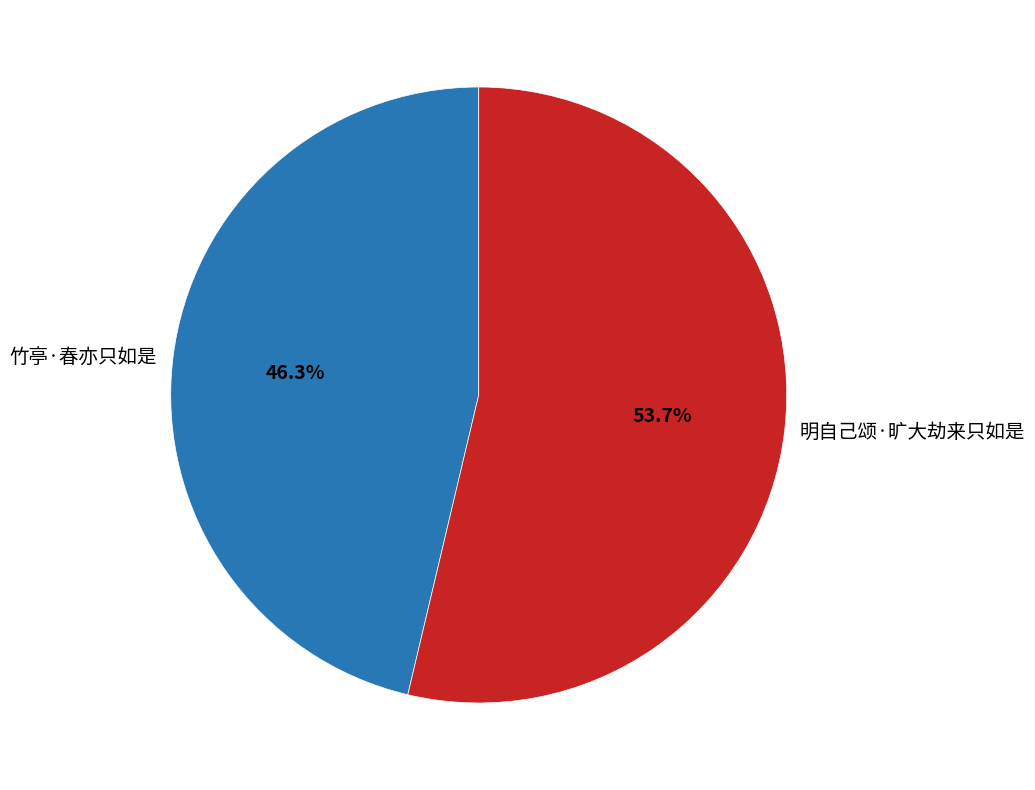

True or false: 竹亭·春亦只如是 accounts for 35% of the total.

False